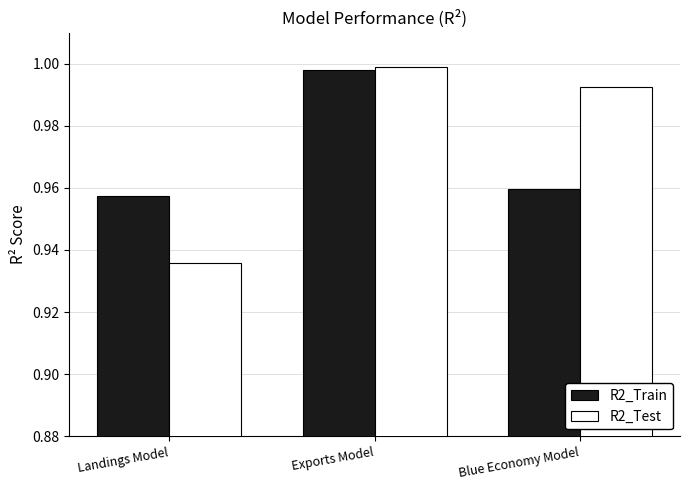

At which category is the sum across all series the highest?

Exports Model